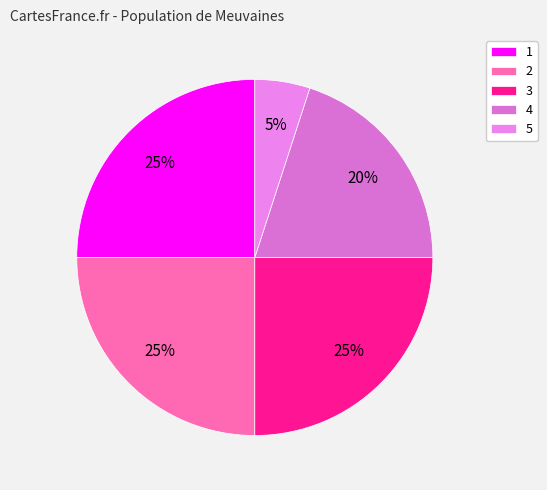

The 3 slice represents 25% of the pie. True or false?

True